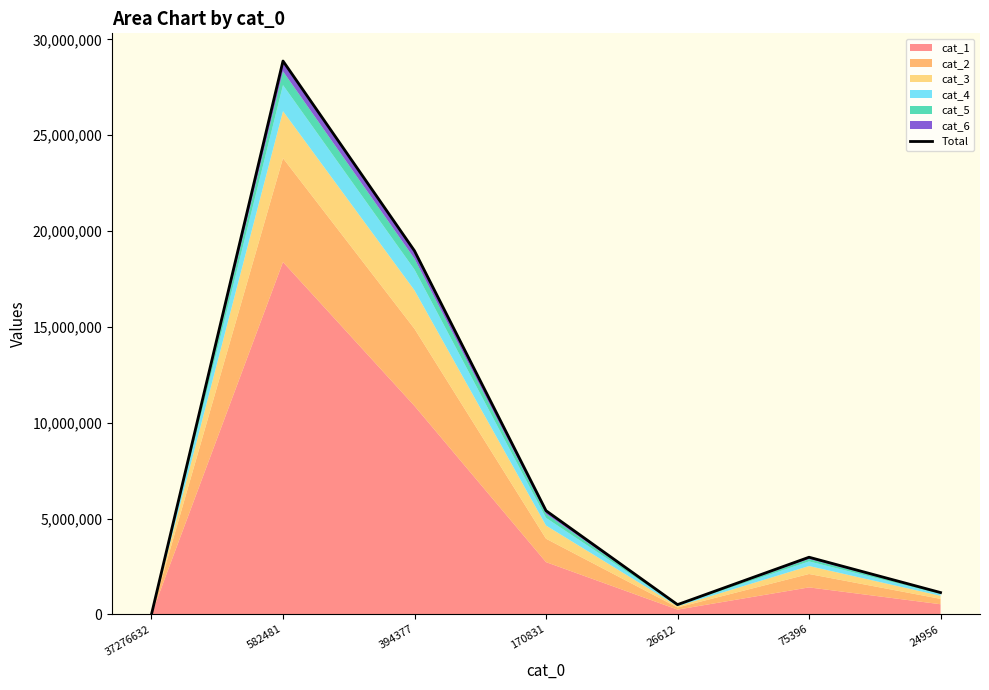

Count the number of values greater than 2979080.

3